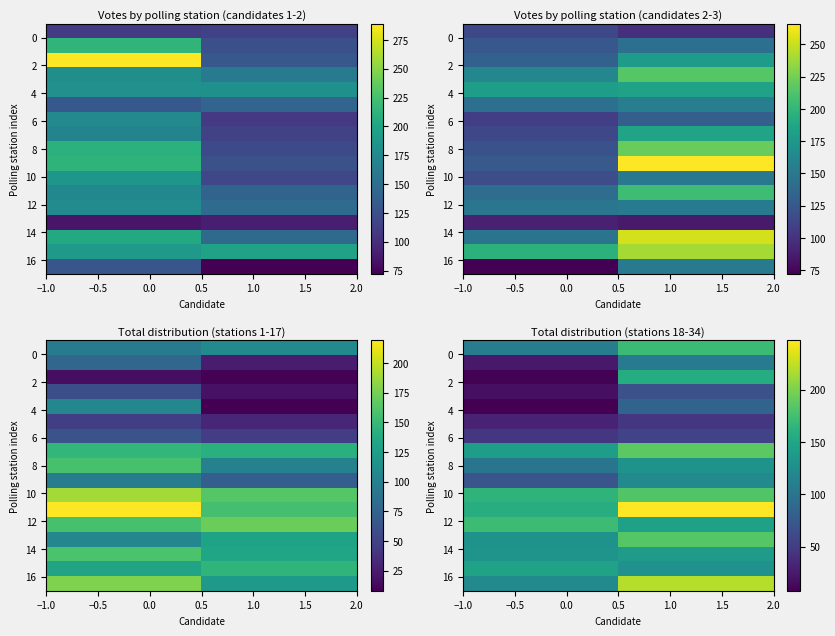

How many categories are shown in the chart?

2